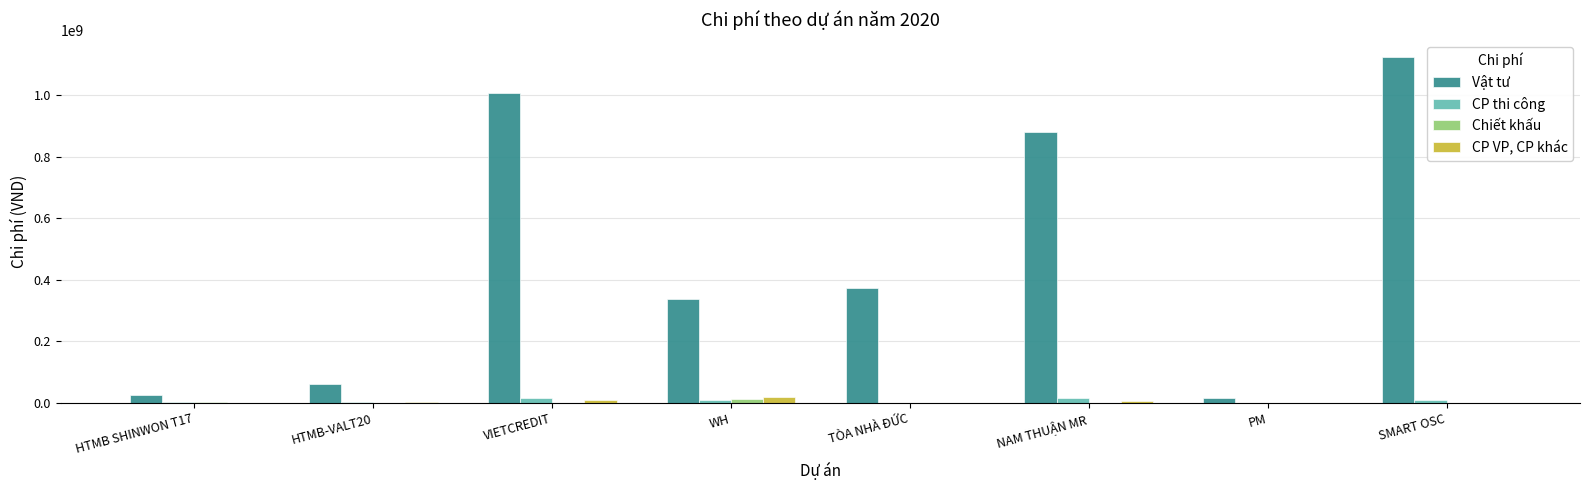

At which label is Vật tư closest to 570207565?

TÒA NHÀ ĐỨC